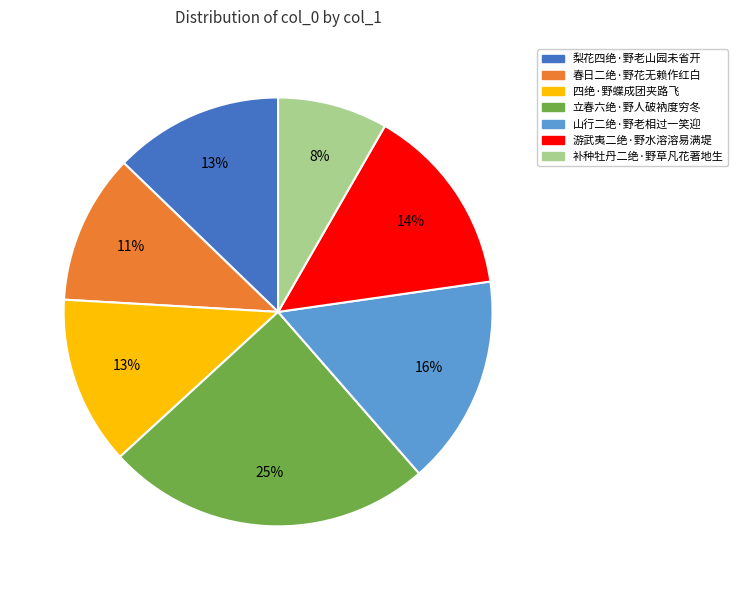

To the nearest percent, what is the combined percentage of 游武夷二绝·野水溶溶易满堤 and 立春六绝·野人破衲度穷冬?

39%